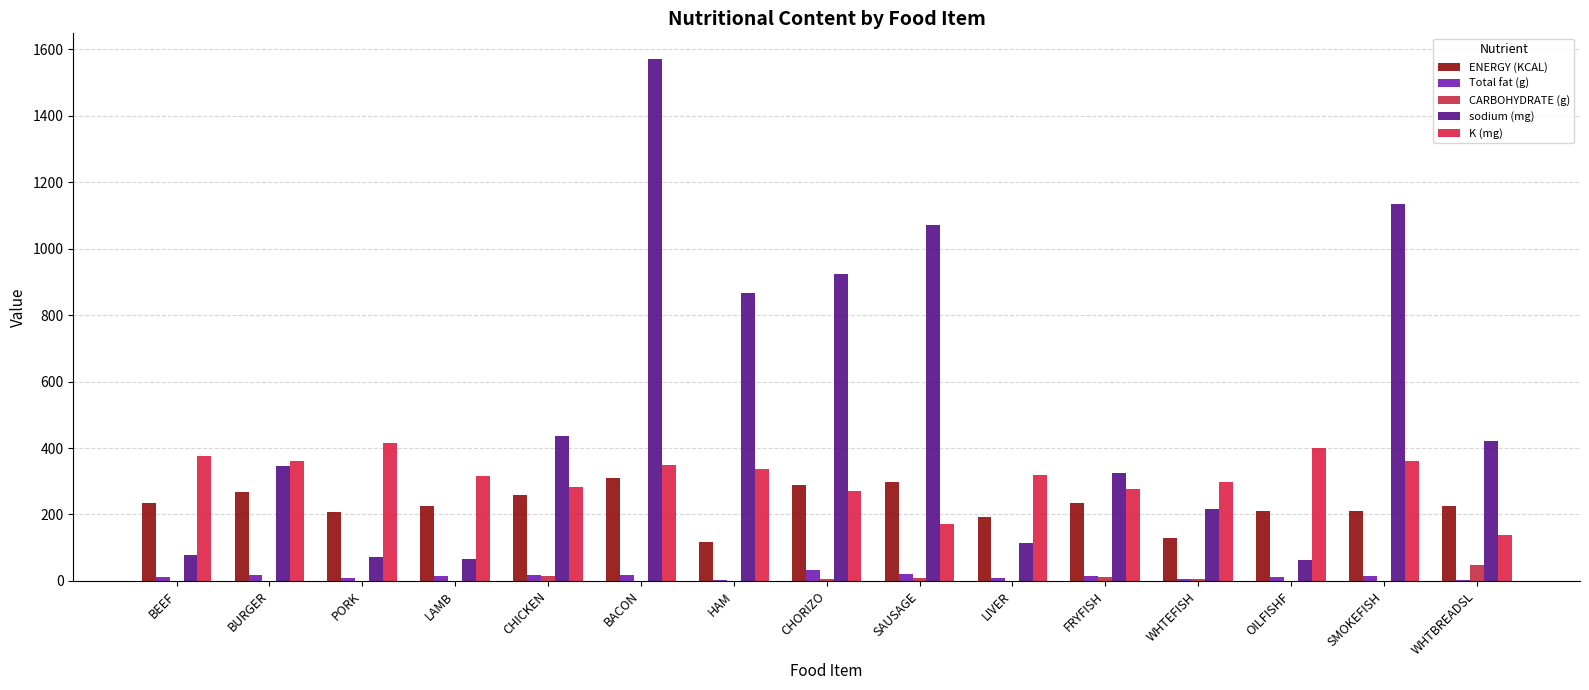

How many groups of bars are there?

15